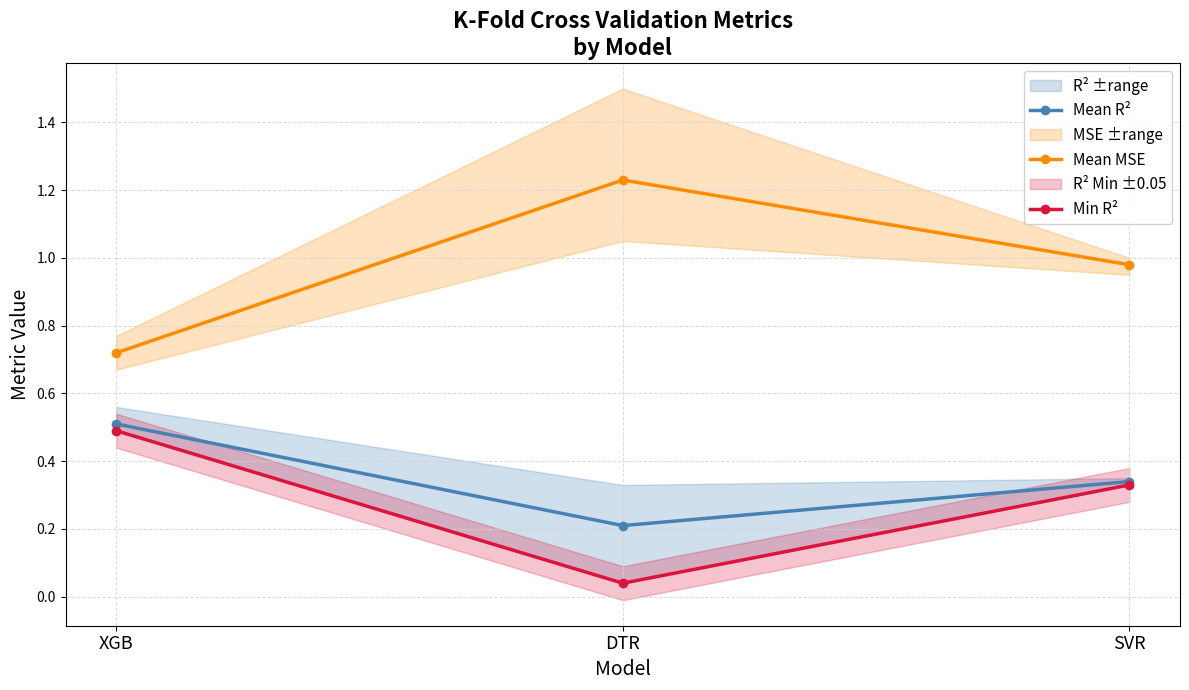

Which label corresponds to the smallest value in the chart?

DTR